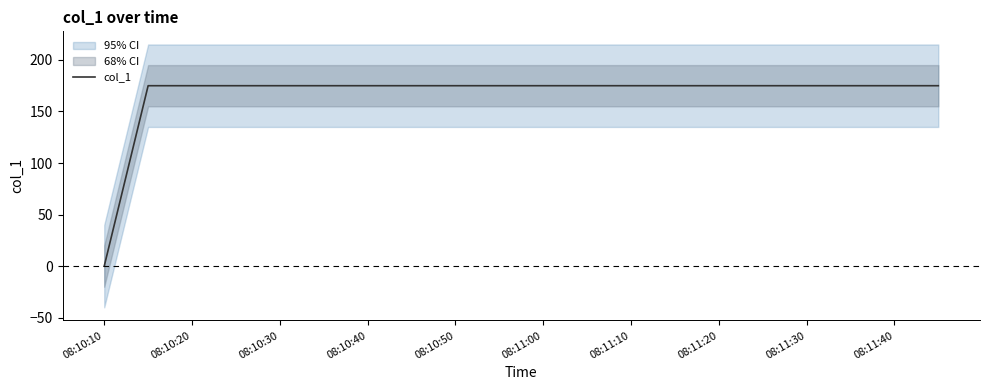

The value of col_1 at 08:11:10 is 276. True or false?

False